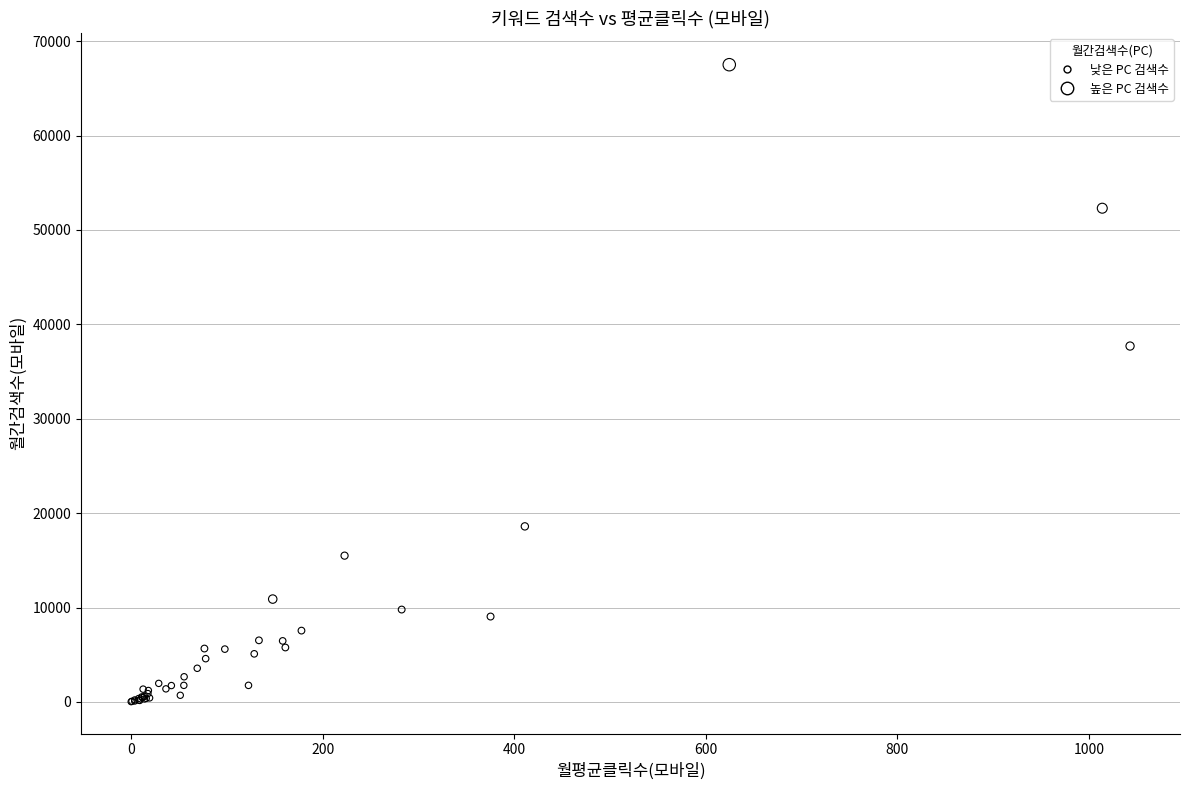

What Y value in the scatter plot is closest to 33765?

37700